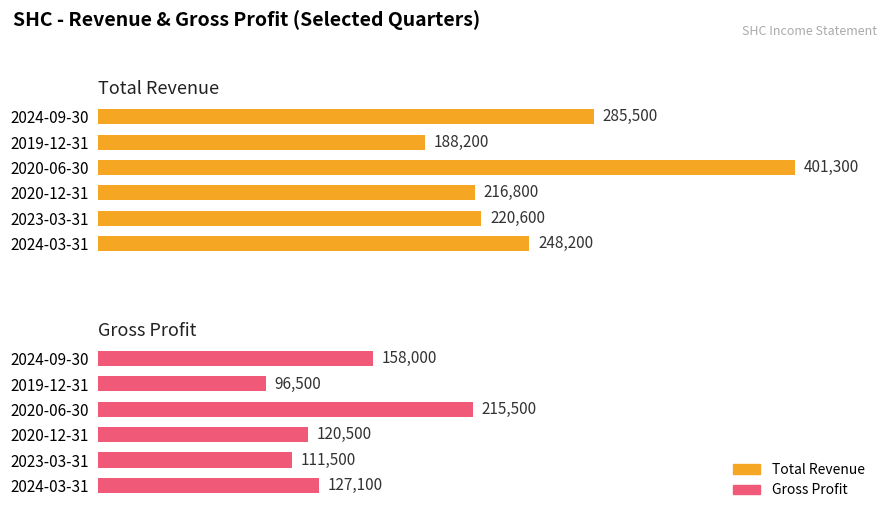

The Gross Profit series shows 199133 at 2020-12-31. True or false?

False